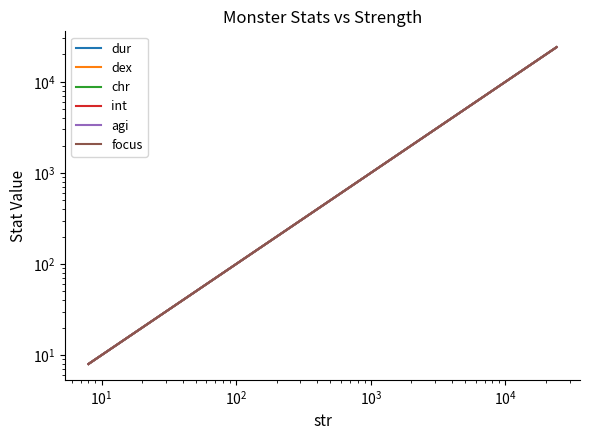

True or false: agi and dur cross at least once.

False